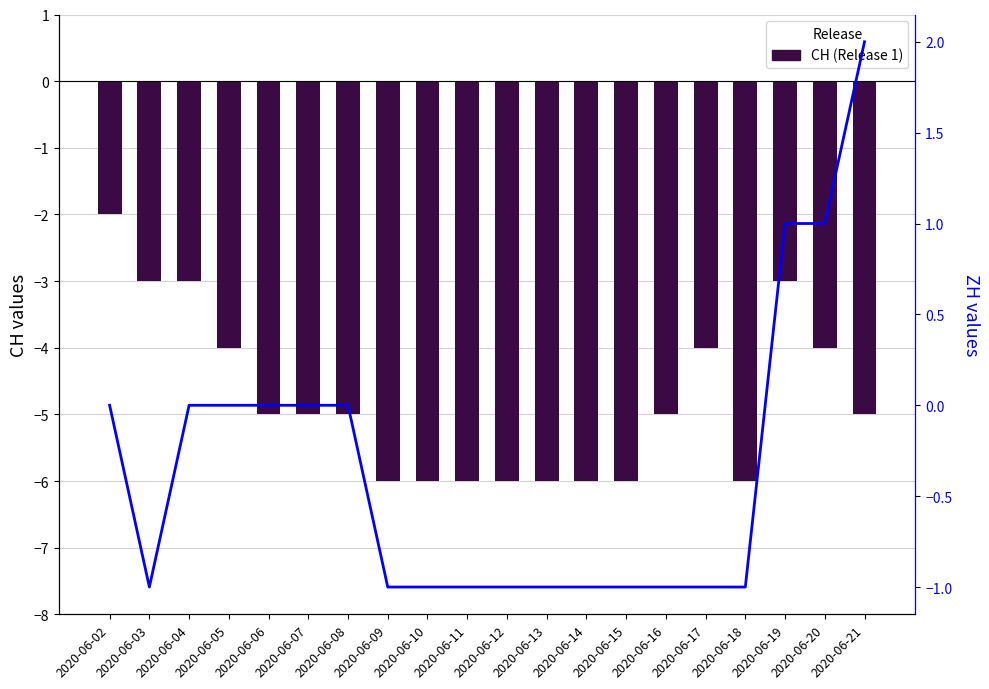

Which series has the widest spread of values?

CH (Release 1)